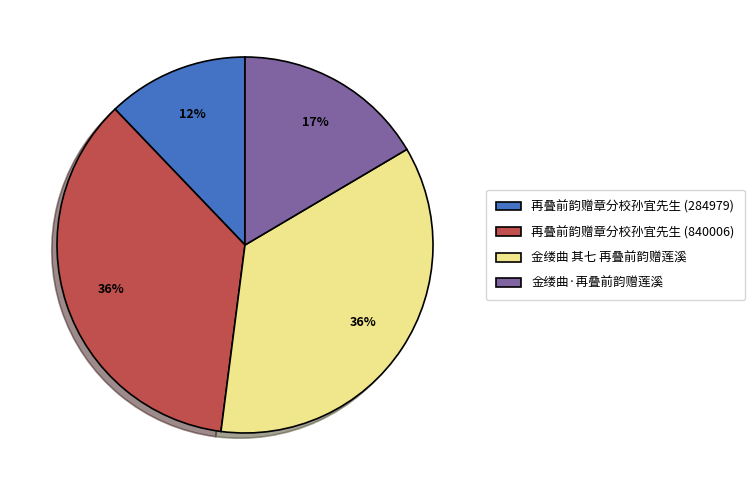

To the nearest percent, what percentage of the pie is 再叠前韵赠章分校孙宜先生 (284979)?

12%